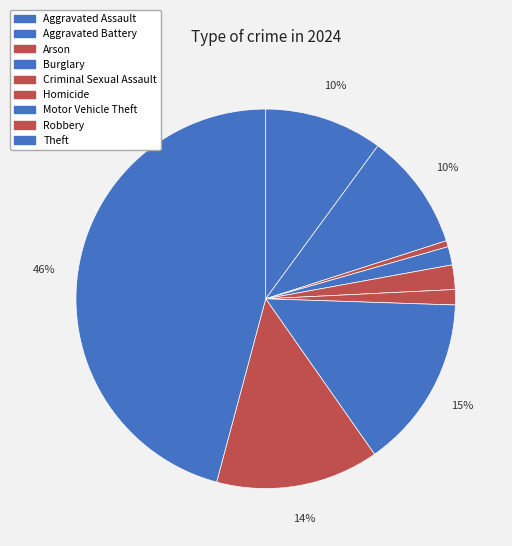

Does Theft represent more than half of the total?

No